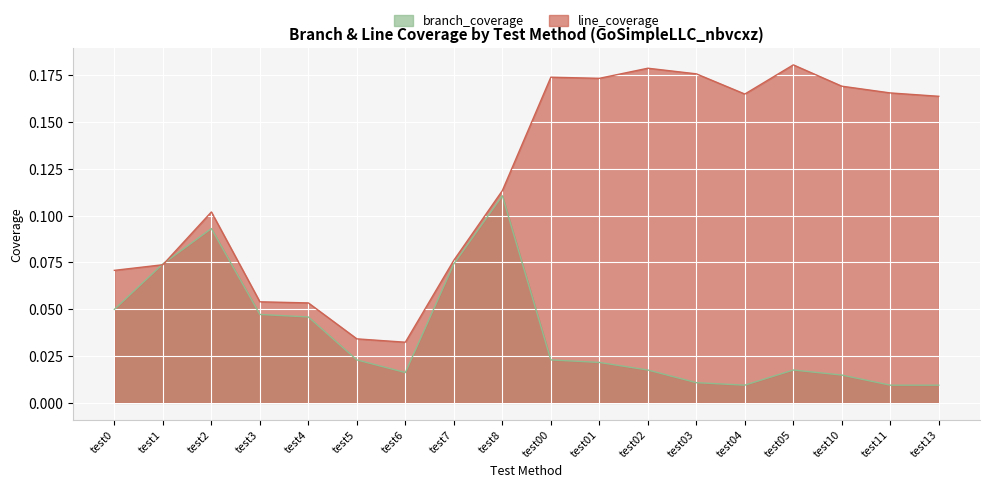

What position from the left is test2?

3